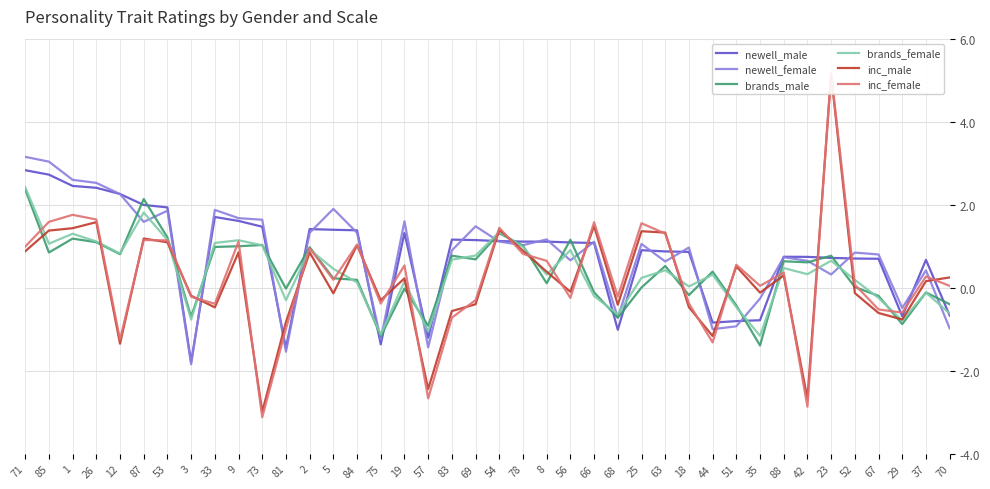

At which category does inc_female reach its first local valley?

12